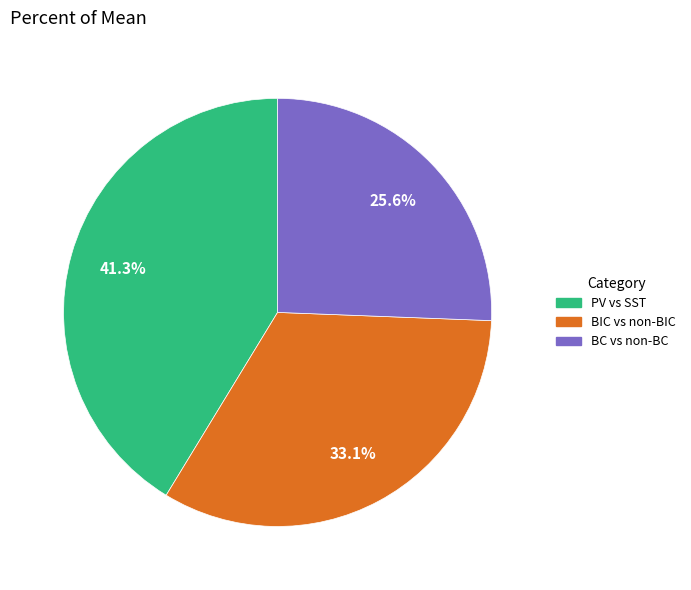

What is the largest slice in the pie chart?

PV vs SST